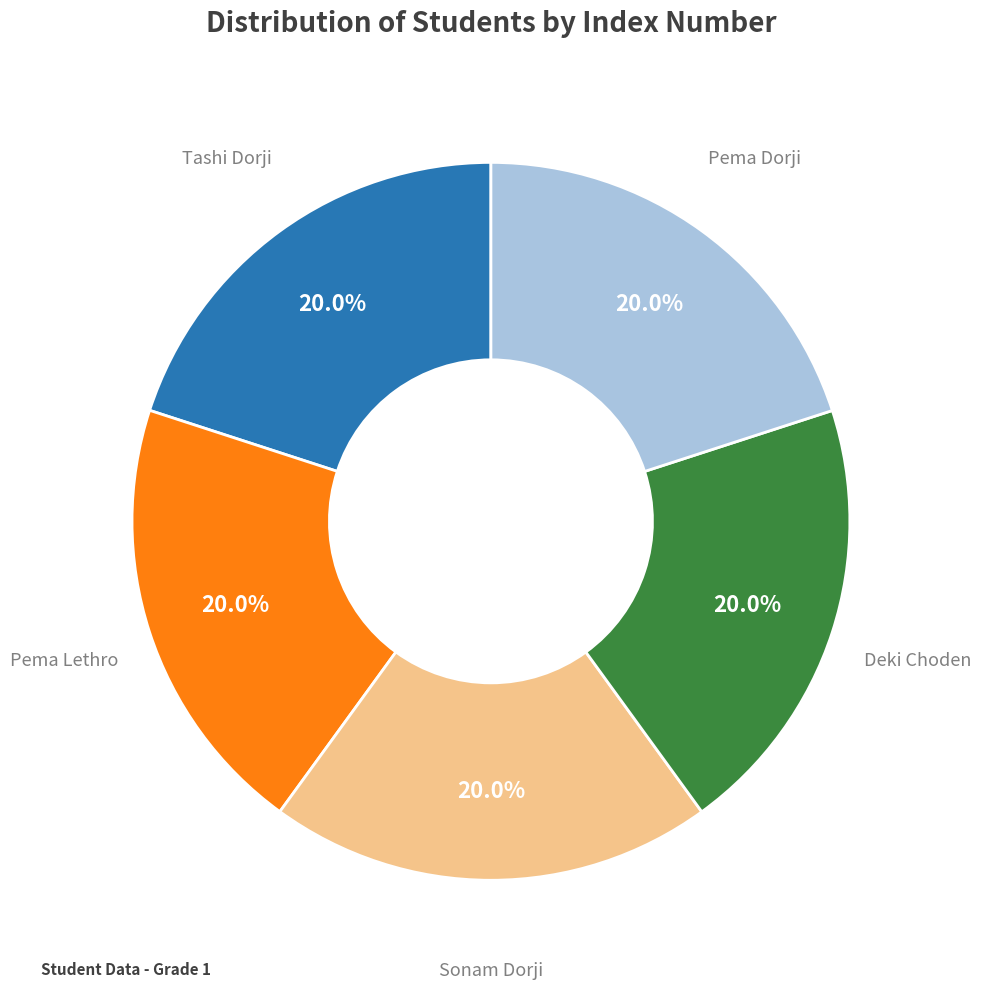

Is there any slice that represents more than half of the pie?

No